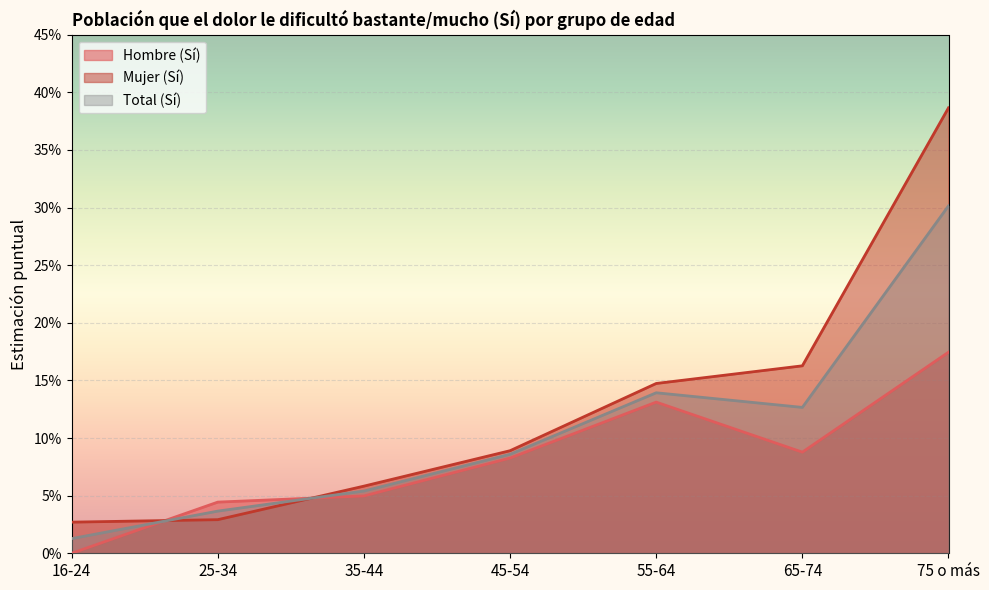

Between 45-54 and 55-64, which is larger?

55-64